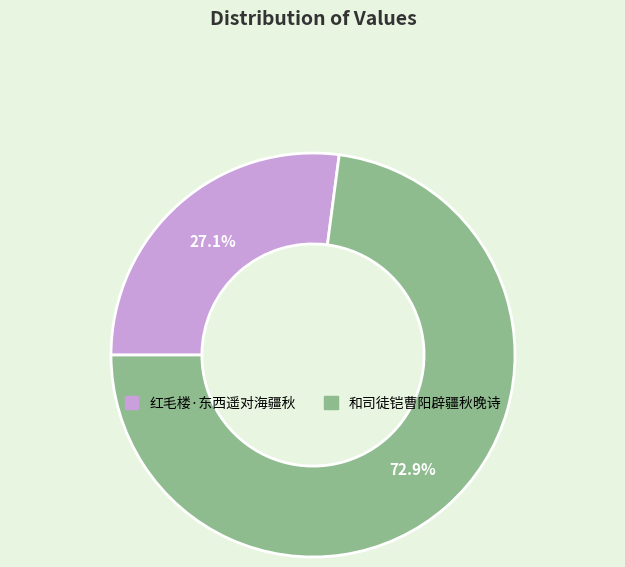

How many segments does this pie chart have?

2